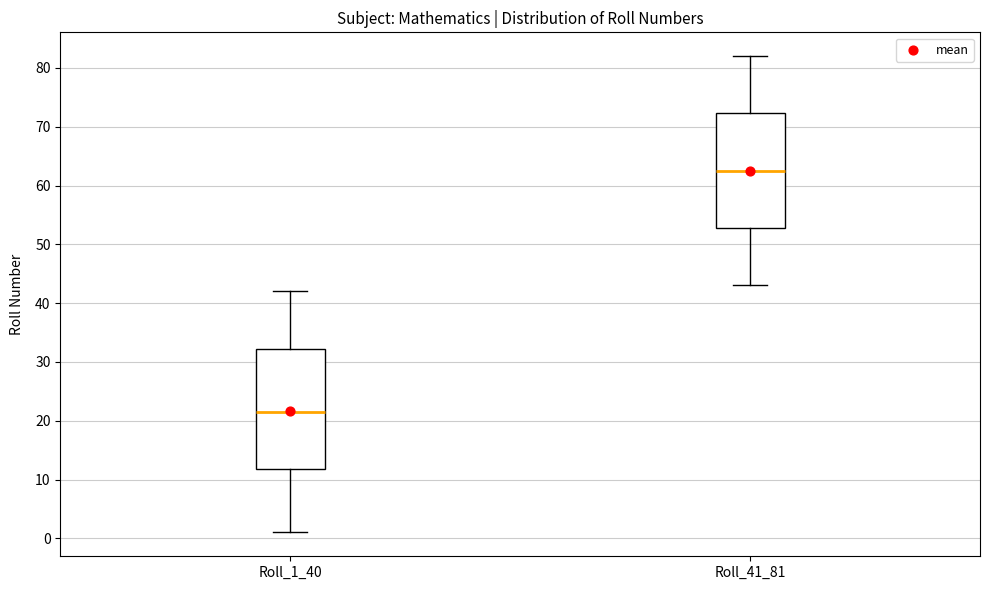

Reading left to right, read every box against the y-axis: the position of its median line, the range the box covers, and the ends of its whiskers. The values are not printed on the chart, so give them approximately, as read against the axis.

Roll_1_40: median 22, box 12 to 32, whiskers 1 to 42
Roll_41_81: median 63, box 53 to 72, whiskers 43 to 82